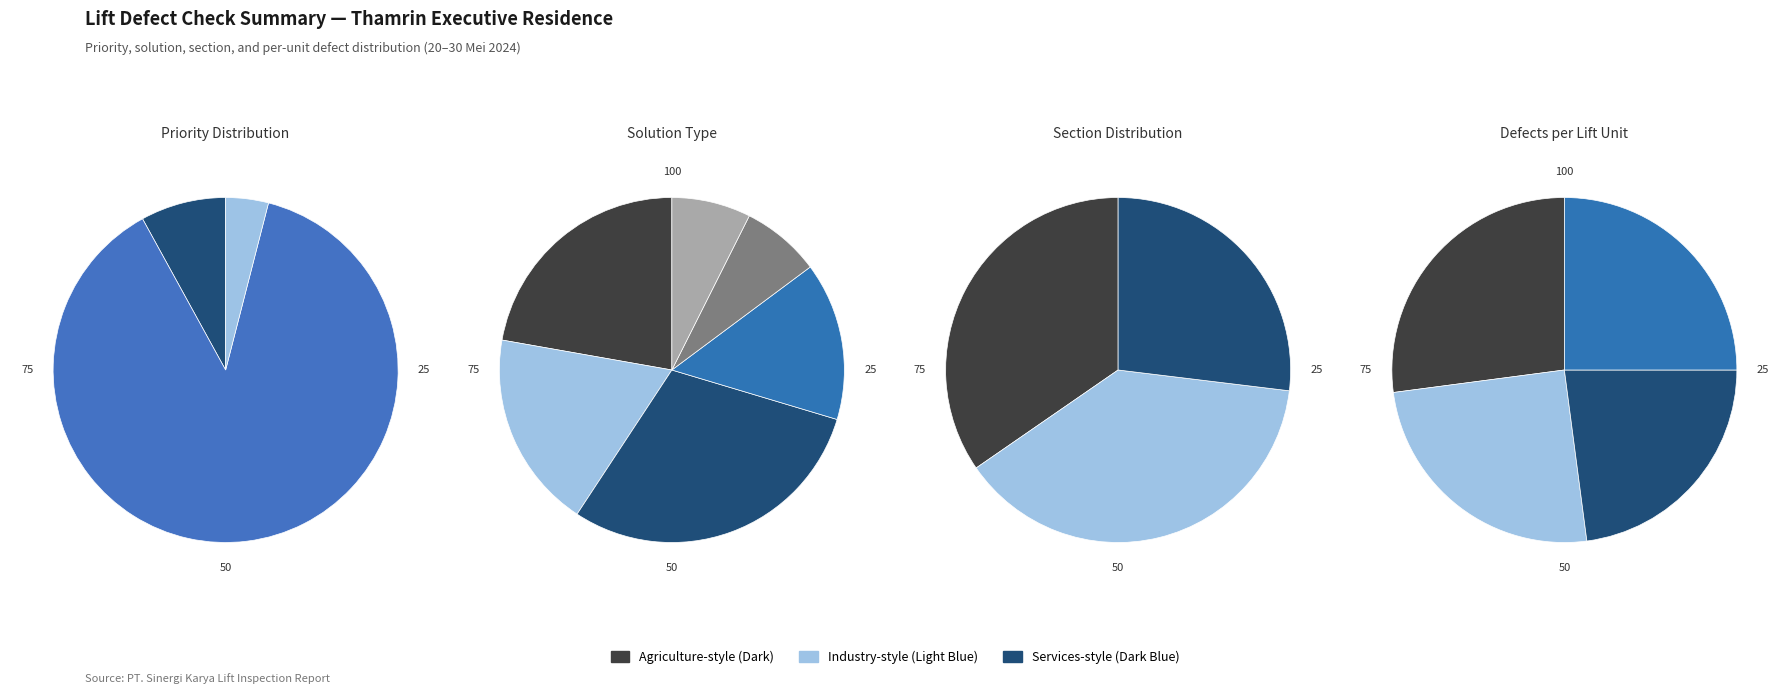

To the nearest percent, what is the combined percentage of 4 and 5?

8%